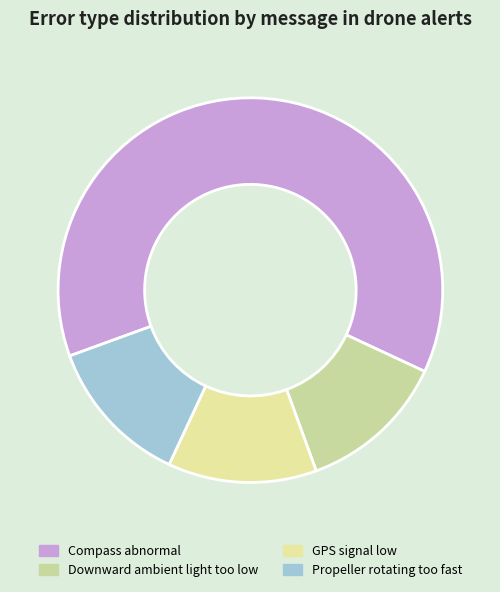

To the nearest percent, what is the average slice percentage?

25%